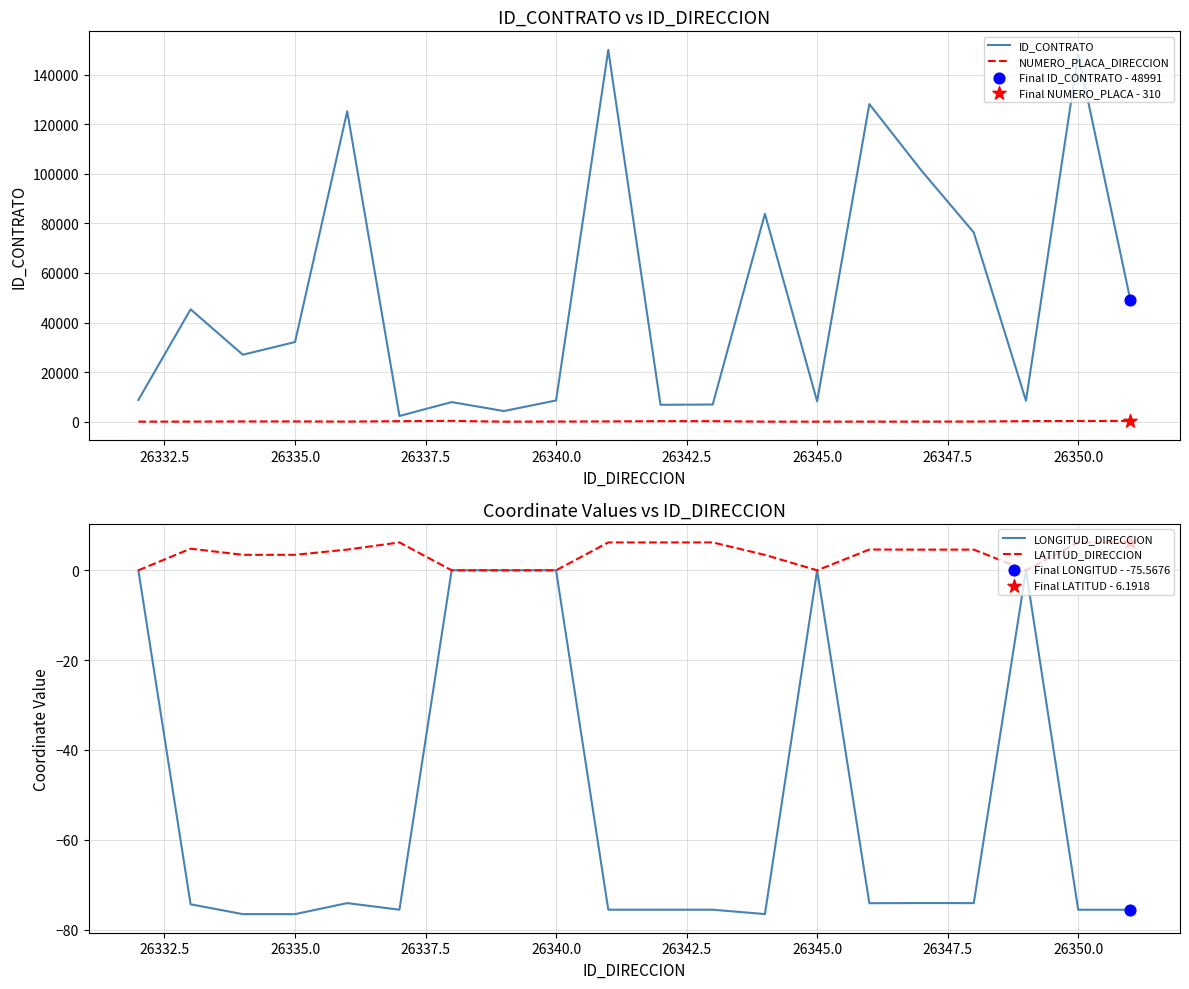

Which series has the widest spread of Y values?

ID_CONTRATO